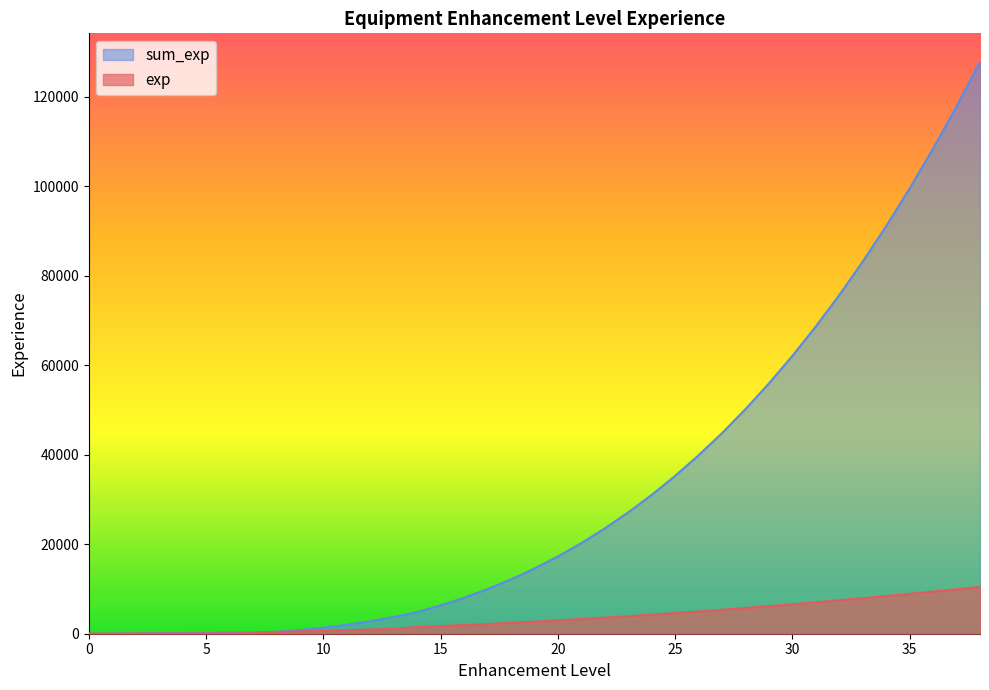

Rank the series at 26 from highest to lowest value.

sum_exp, exp